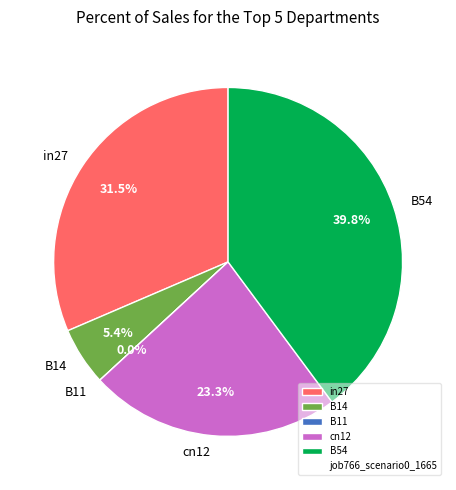

To the nearest percent, what percentage of the pie is cn12?

23%